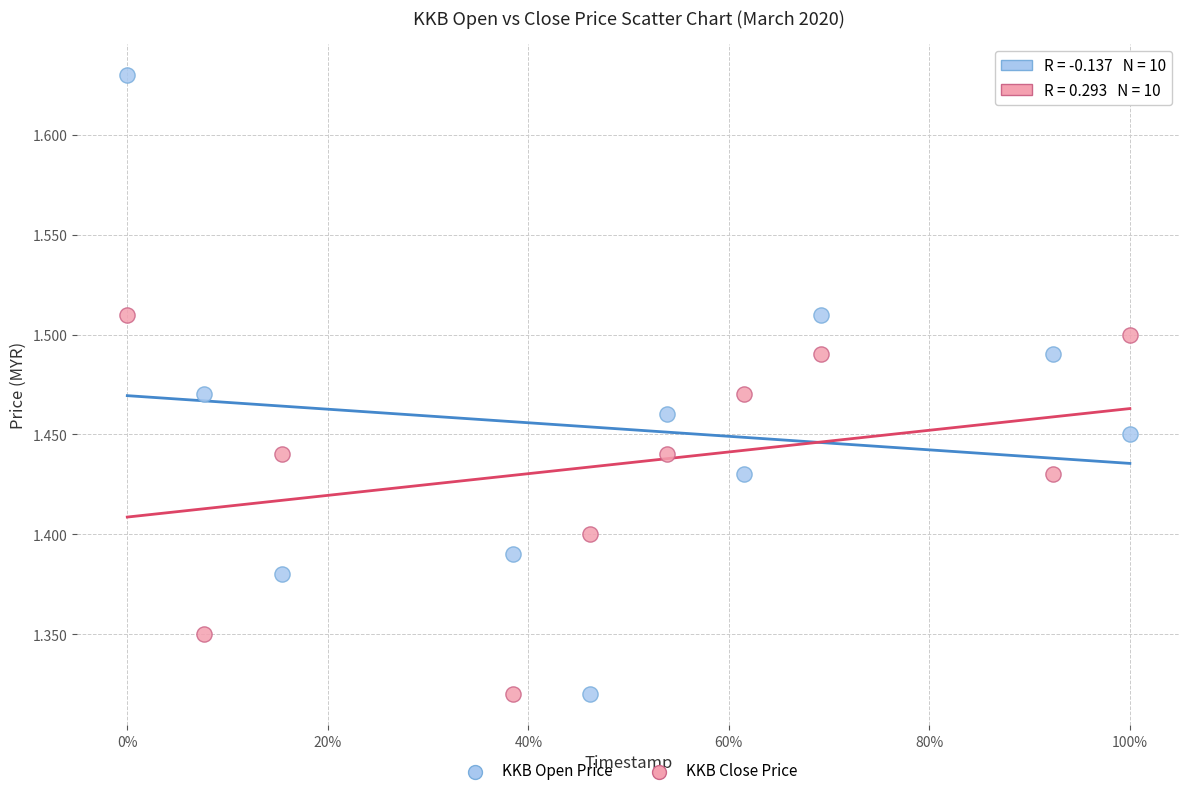

Across all data points, what is the range of Y values (max minus min)?

0.3